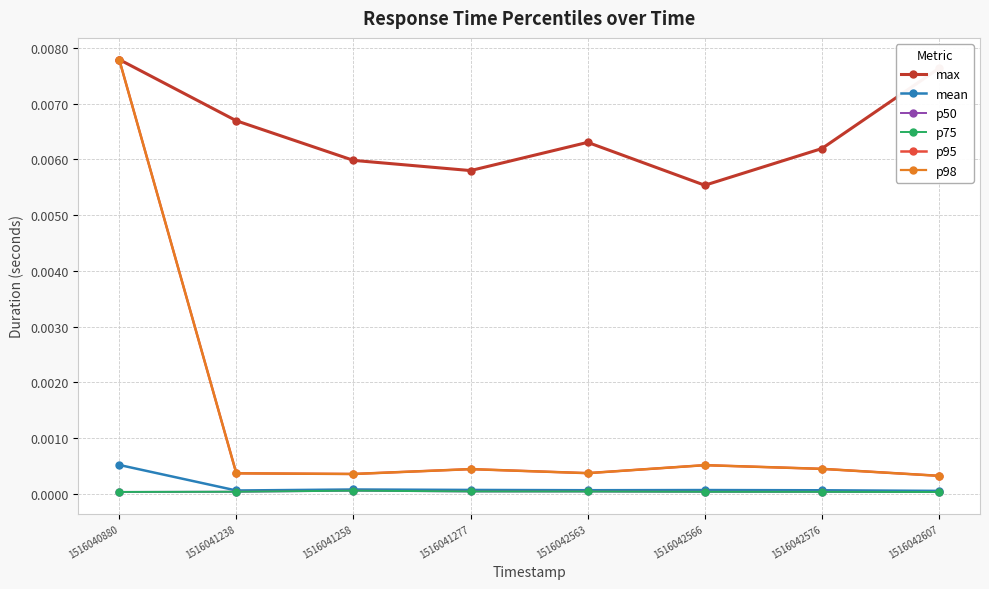

True or false: p75 has a value of 0.0 at 1516041258.

True